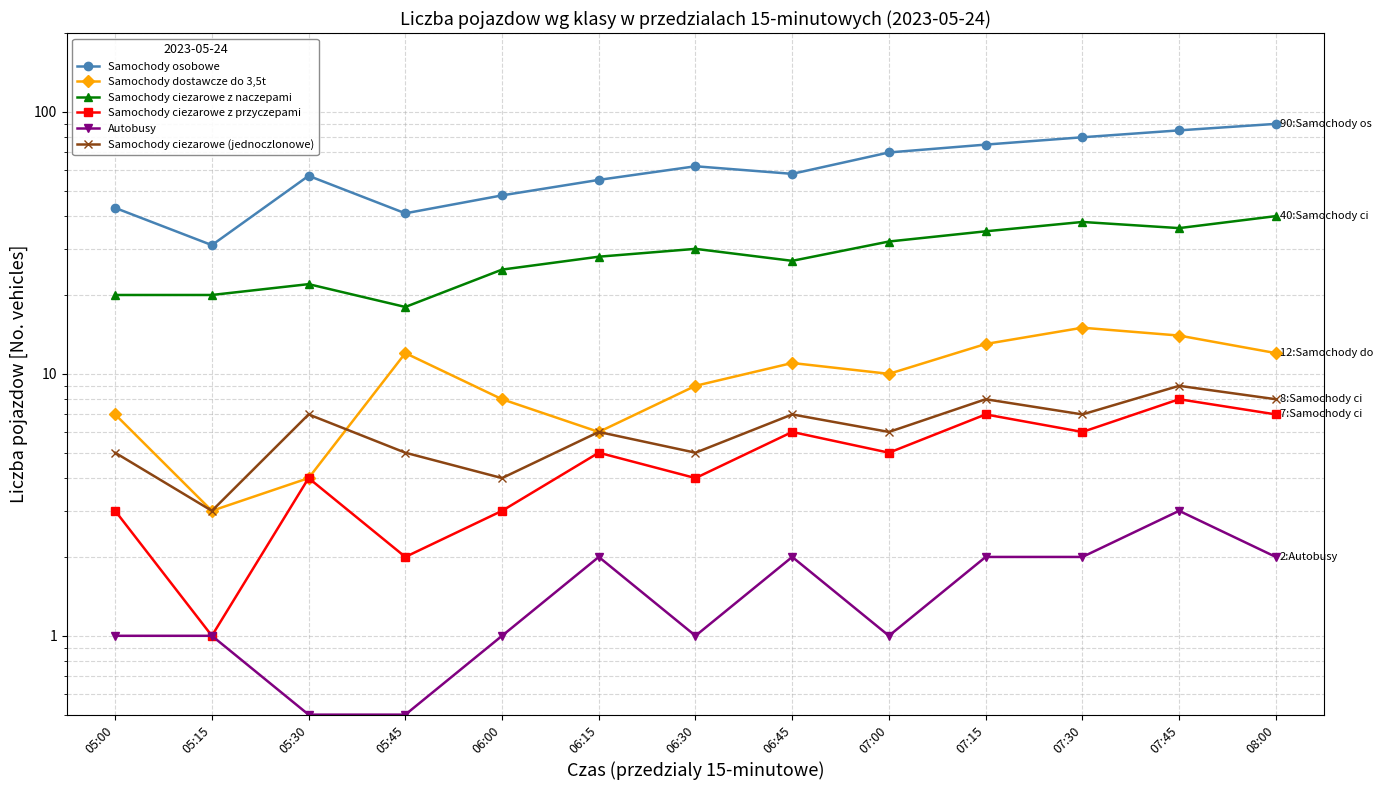

What is the sum of the Samochody ciezarowe z przyczepami values at 05:45 and 05:30?

6.0